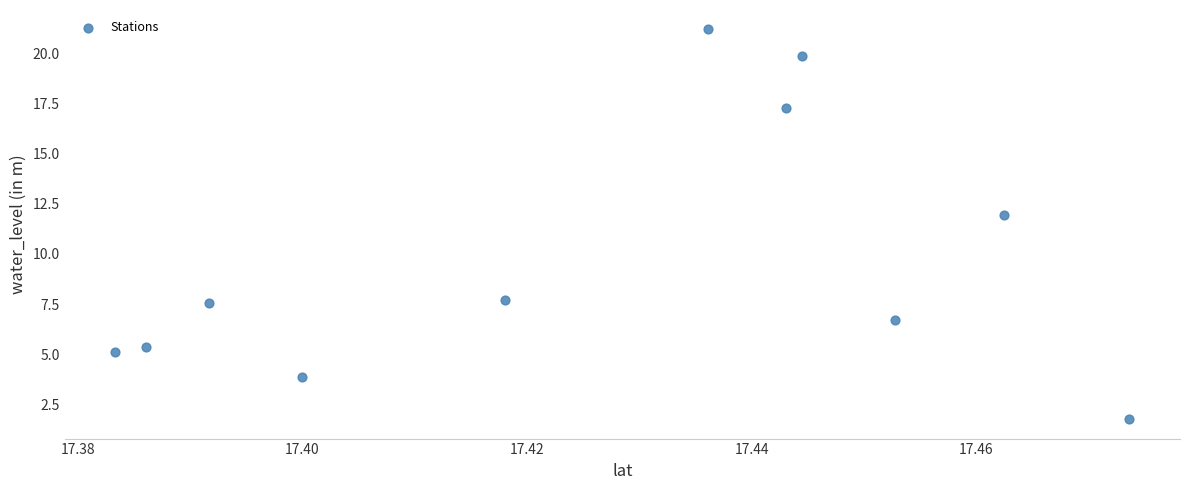

What Y value in the scatter plot is closest to 11?

11.9